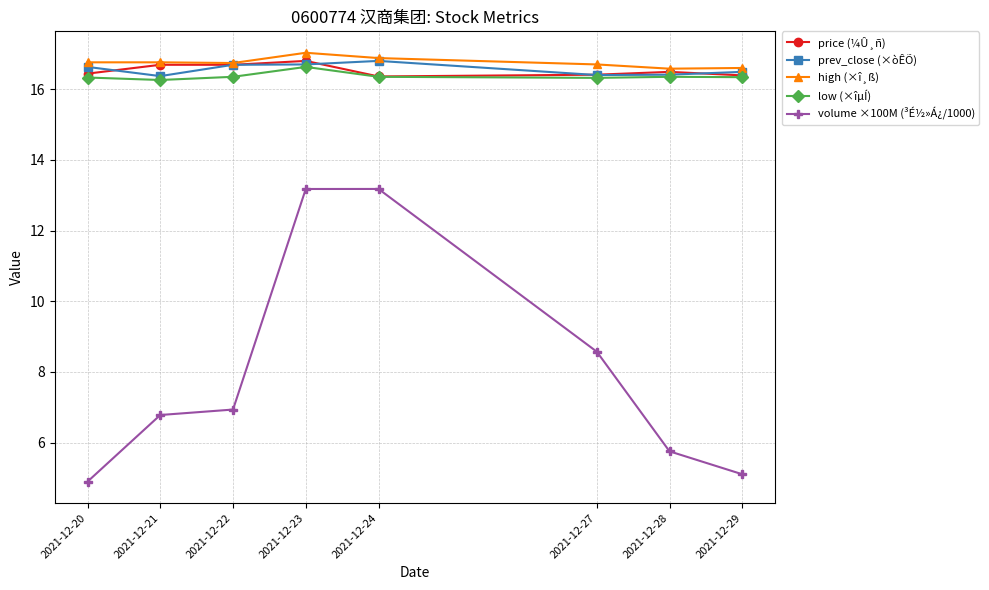

What is the maximum value shown in the chart?

17.0